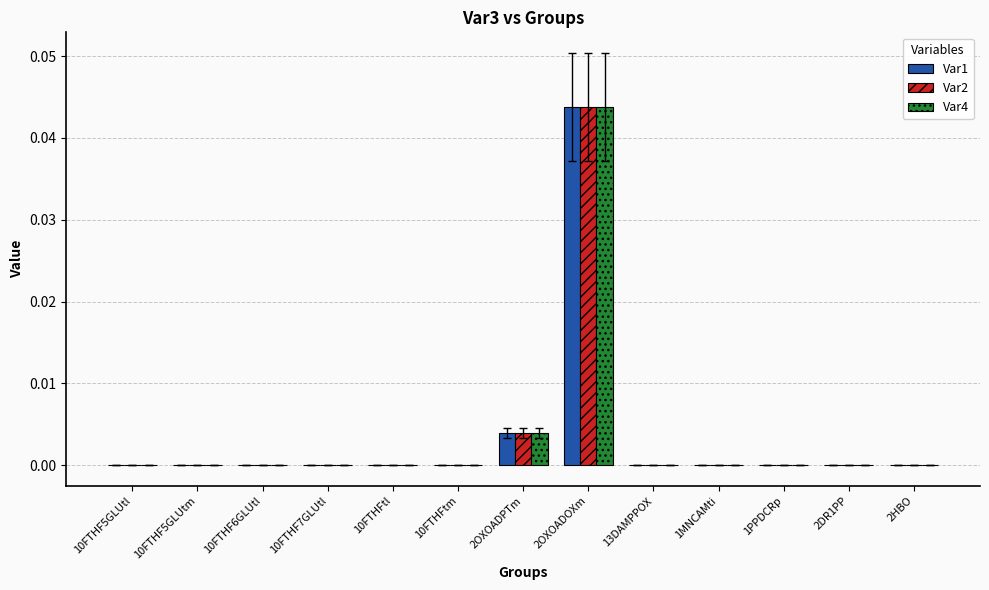

Is the value of Var1 at 2DR1PP greater than the value of Var2 at 2OXOADOXm?

No